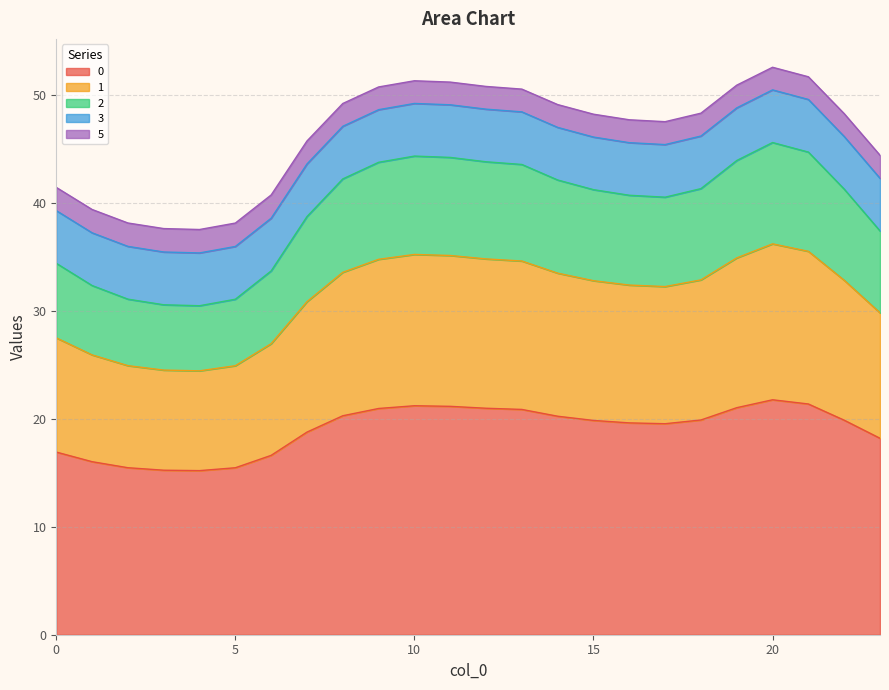

The 0 series shows 16.0 at 1. True or false?

True